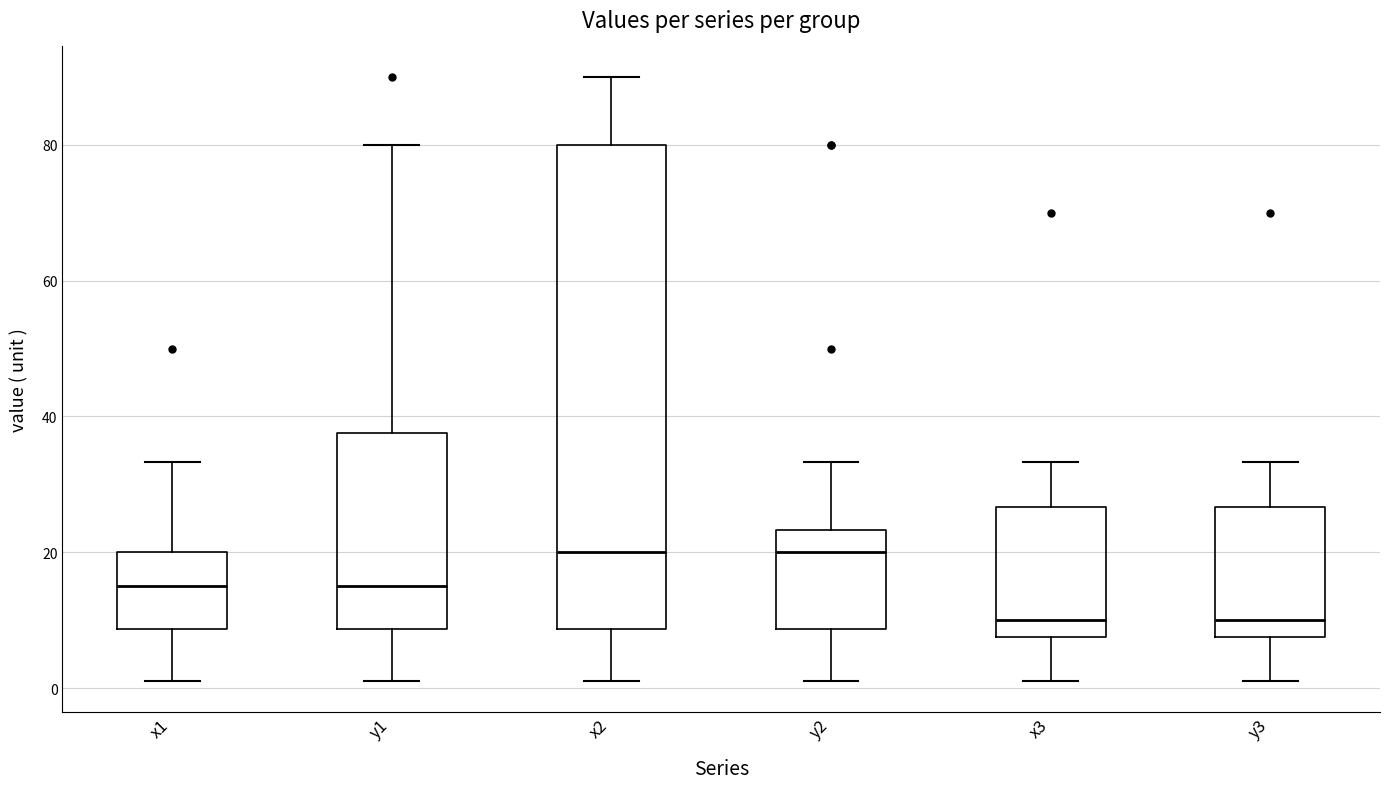

Comparing the boxes themselves (not the whiskers), which one is the tallest?

x2